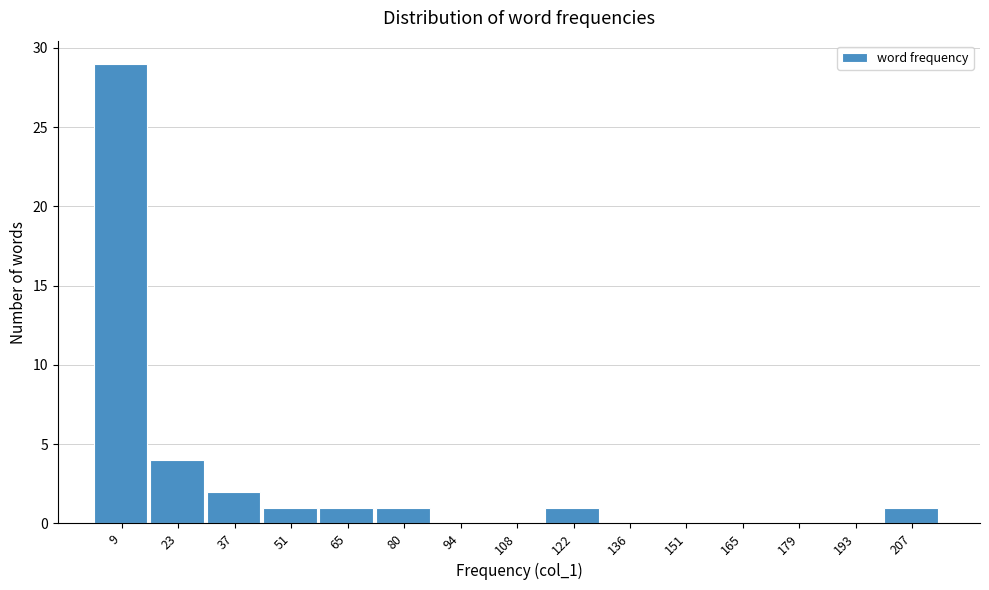

Reading right to left, transcribe all the data shown in this chart.

207=1	193=0	179=0	165=0	151=0	136=0	122=1	108=0	94=0	80=1	65=1	51=1	37=2	23=4	9=29